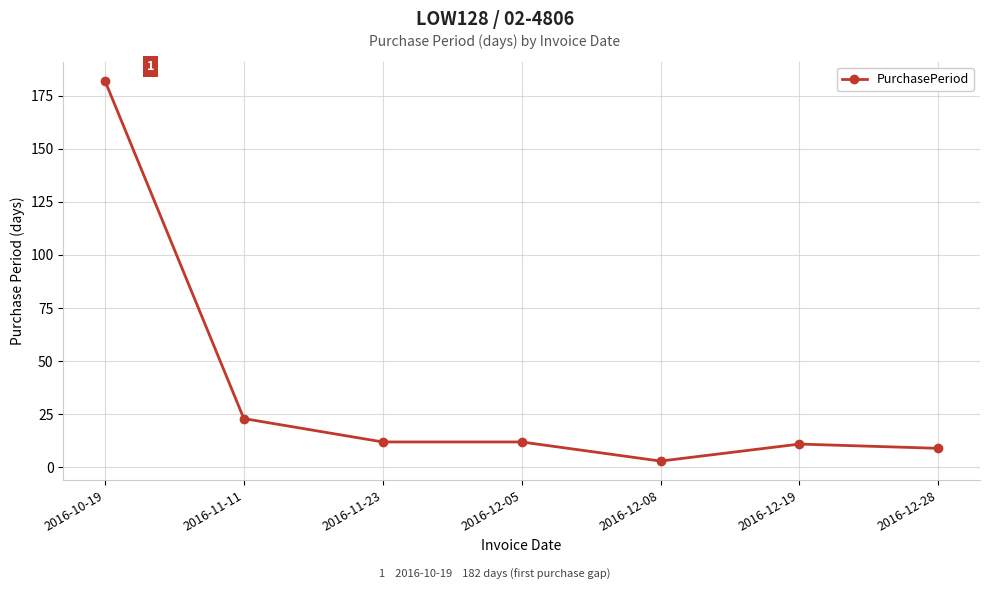

What is the label of the 2nd point from the left?

2016-11-11